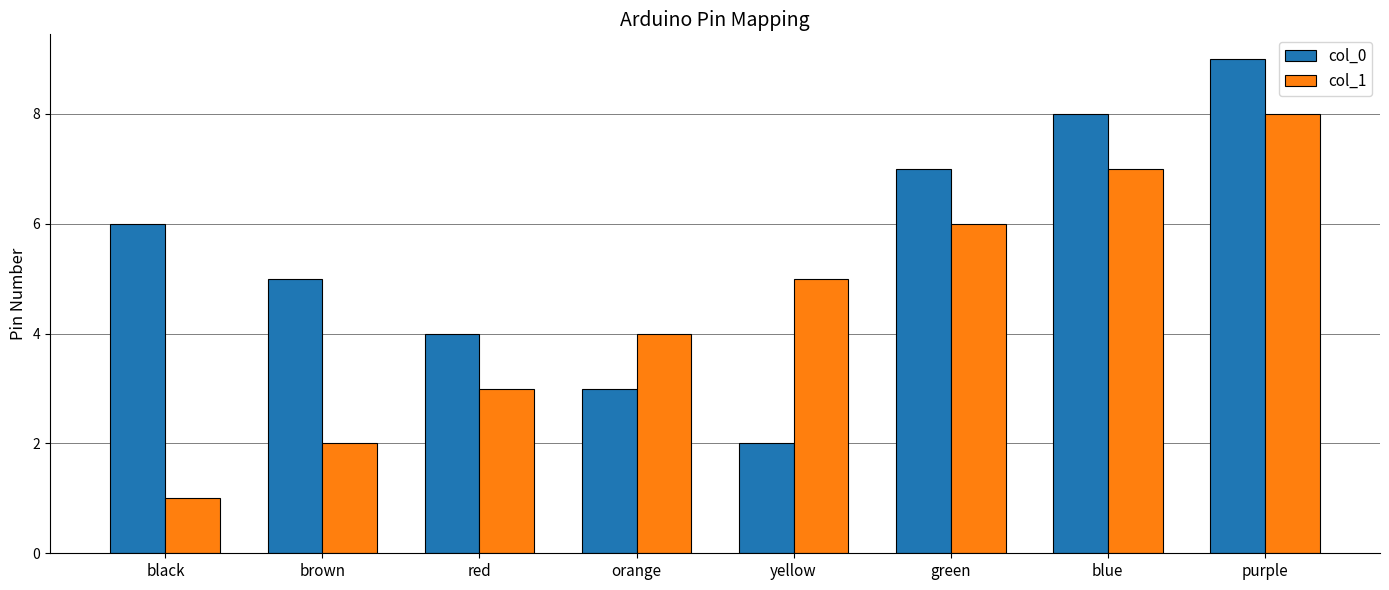

What is the value of the col_1 bar at the 1st from the left?

1